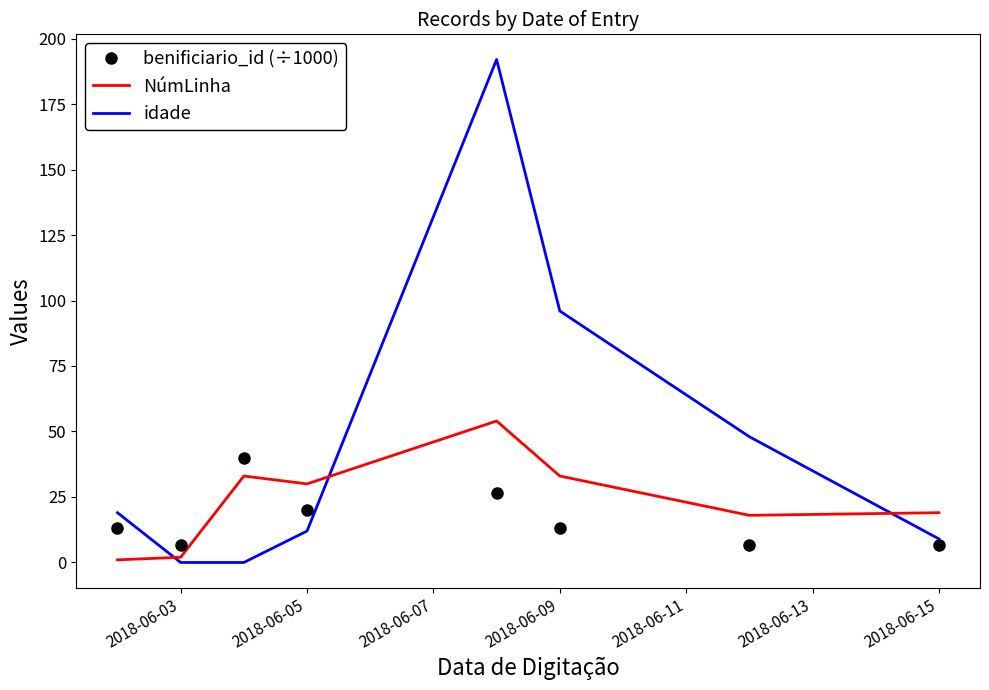

True or false: benificiario_id (÷1000) and idade cross at least once.

True